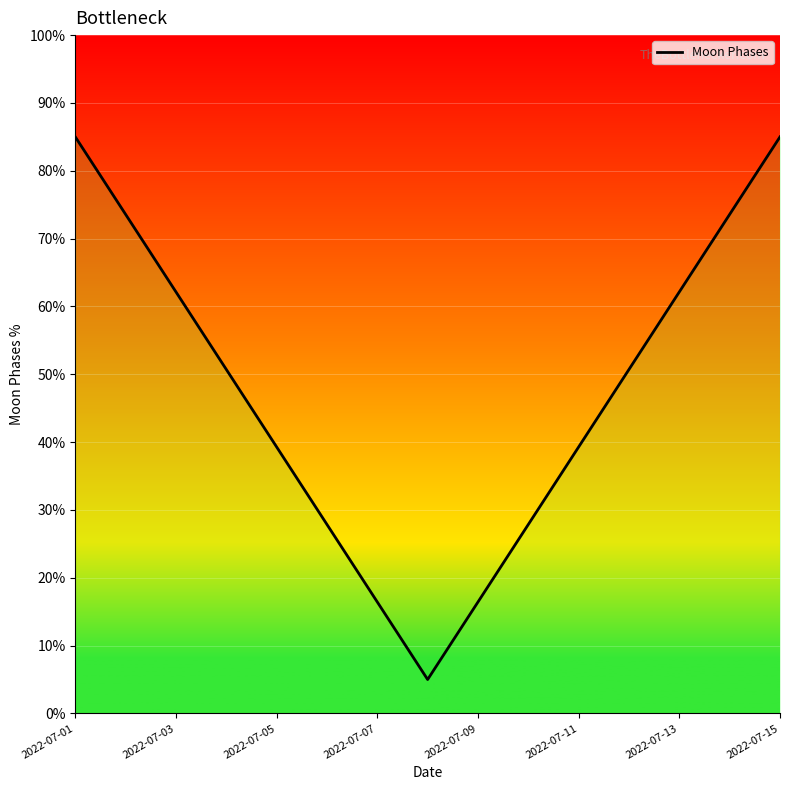

What is the difference between the maximum and minimum values?

80.0